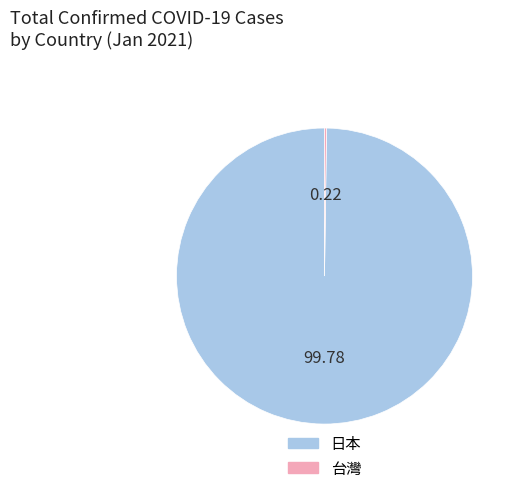

Which category accounts for the majority?

日本